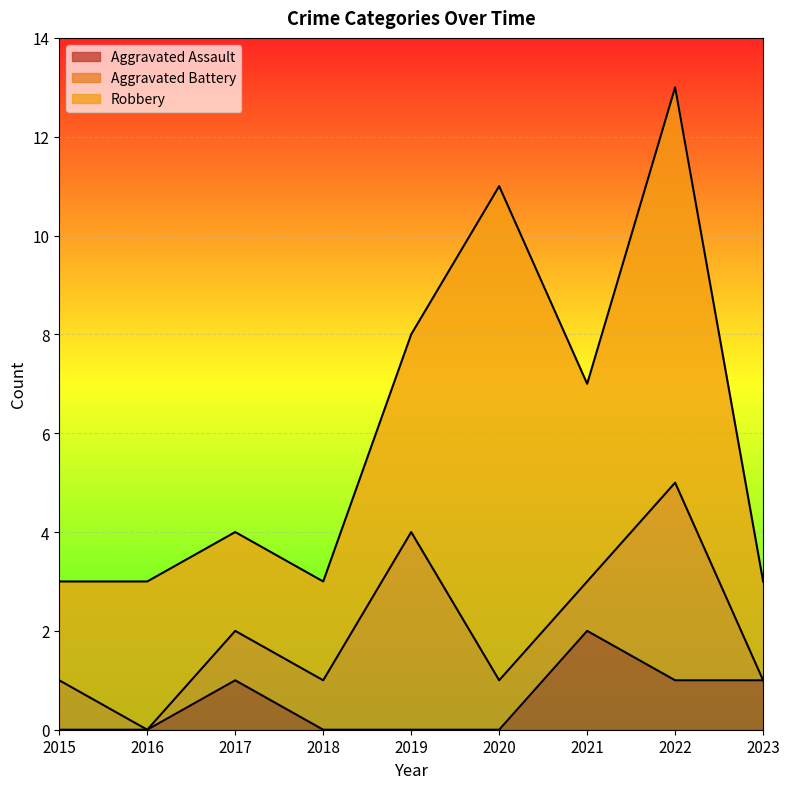

List the series in order of their peak value, lowest first.

Aggravated Assault, Aggravated Battery, Robbery